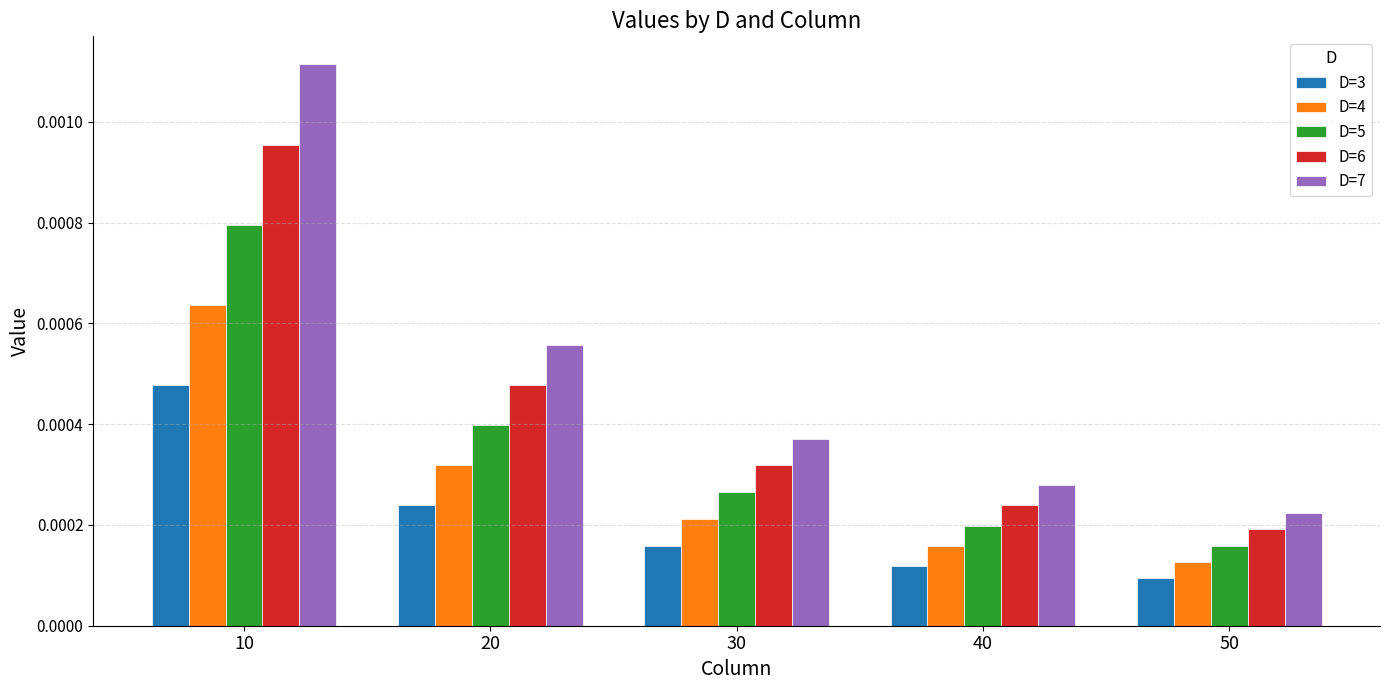

How many distinct data groups are displayed?

5